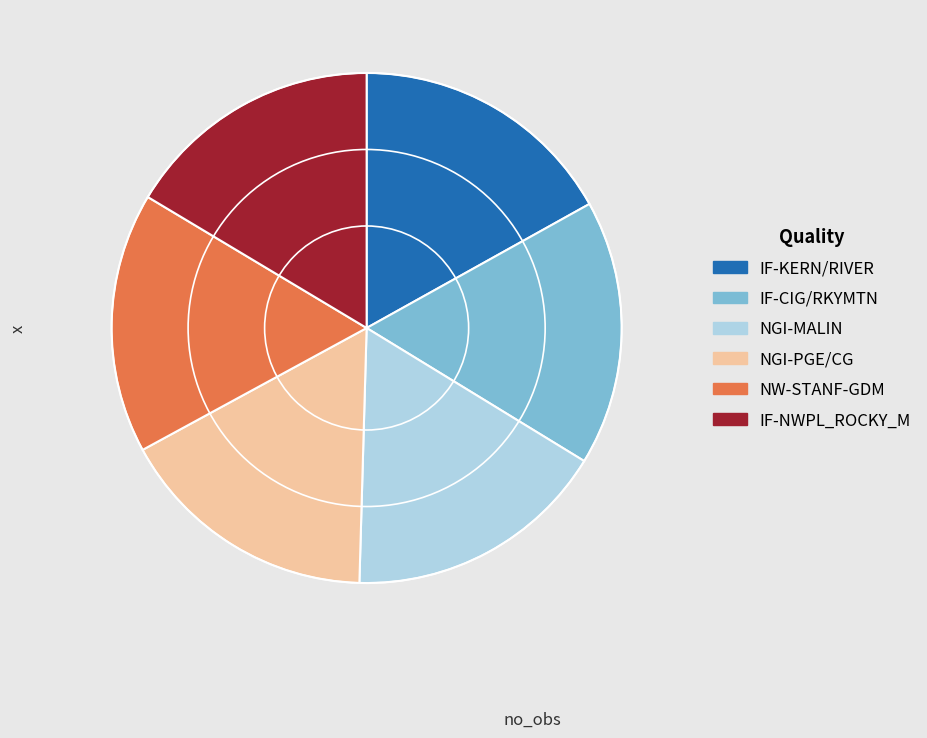

Does any single category account for the majority?

No